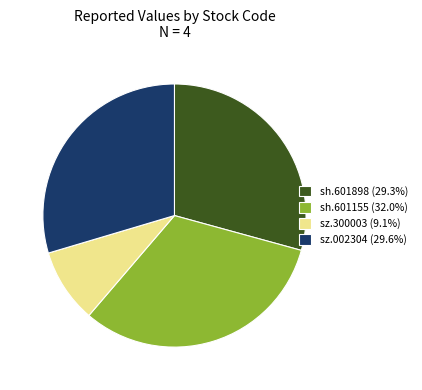

Approximately how many times larger is the value at sh.601898 (29.3%) compared to sz.002304 (29.6%)?

1.0